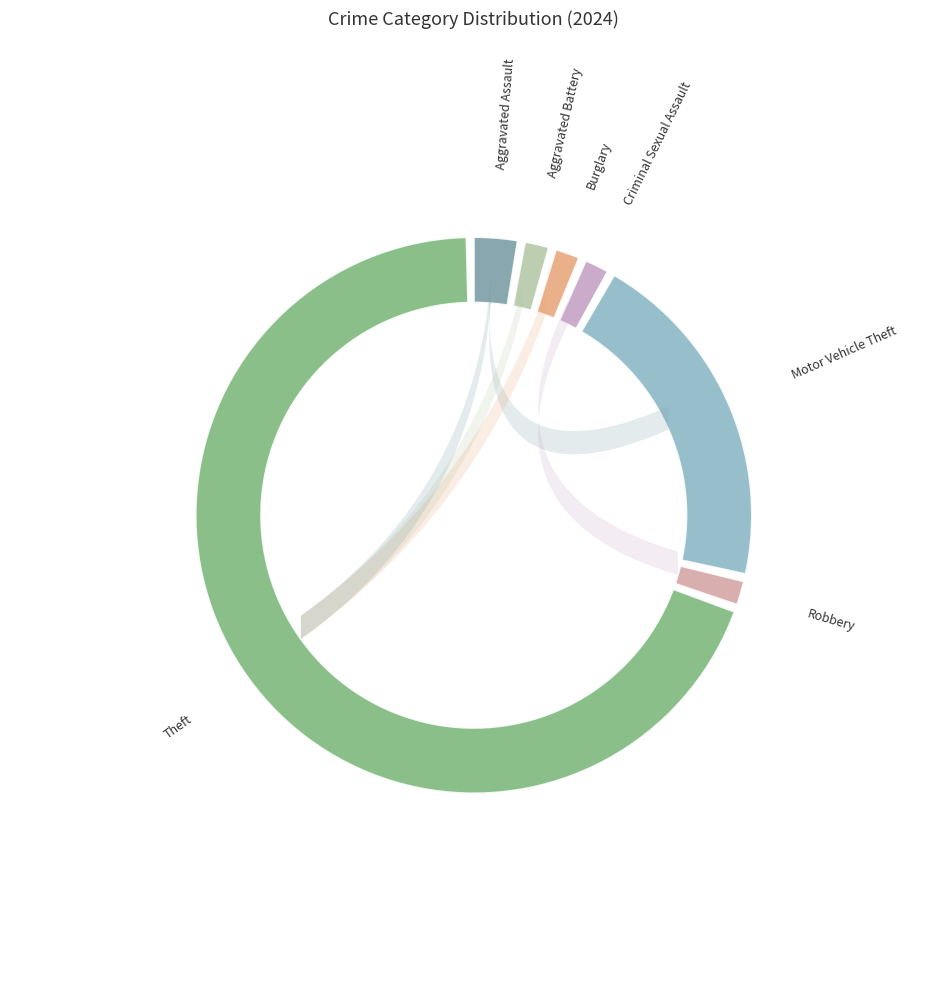

Rank the categories by value from highest to lowest.

Theft, Motor Vehicle Theft, Aggravated Assault, Aggravated Battery, Burglary, Criminal Sexual Assault, Robbery